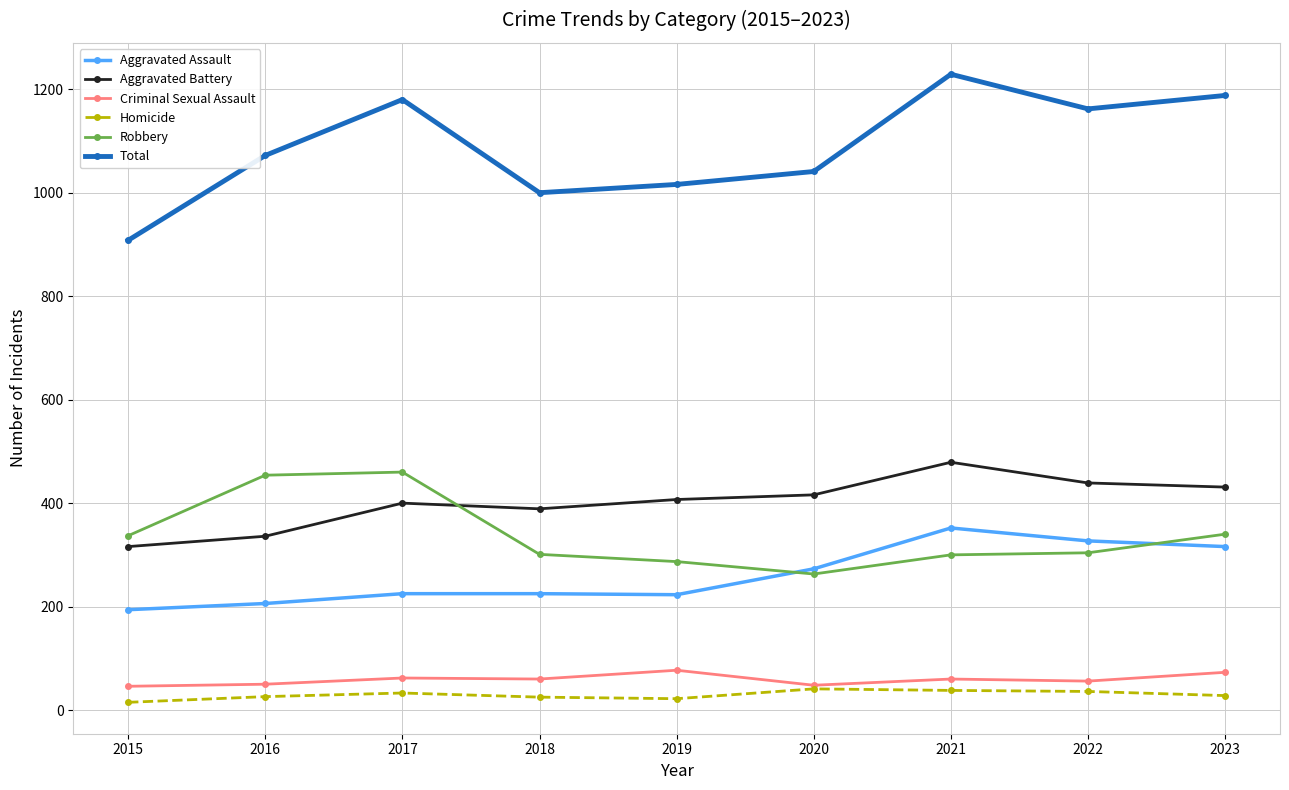

How many data points in Homicide are less than 28?

4